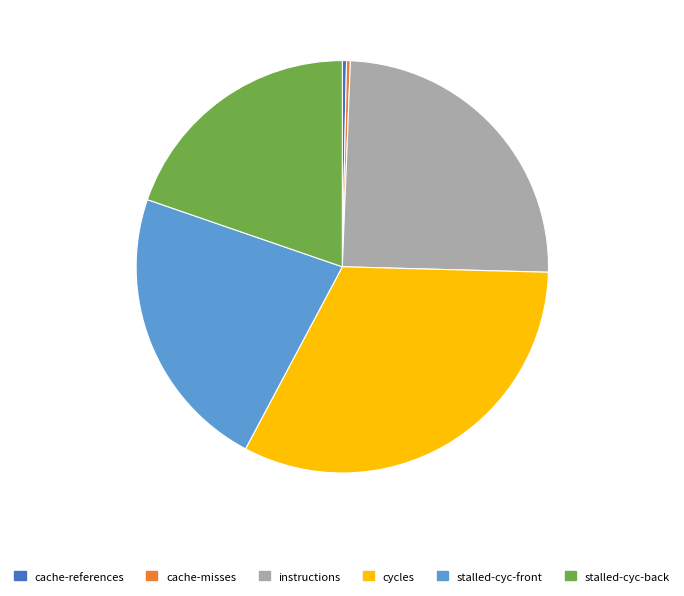

Does any single category account for the majority?

No